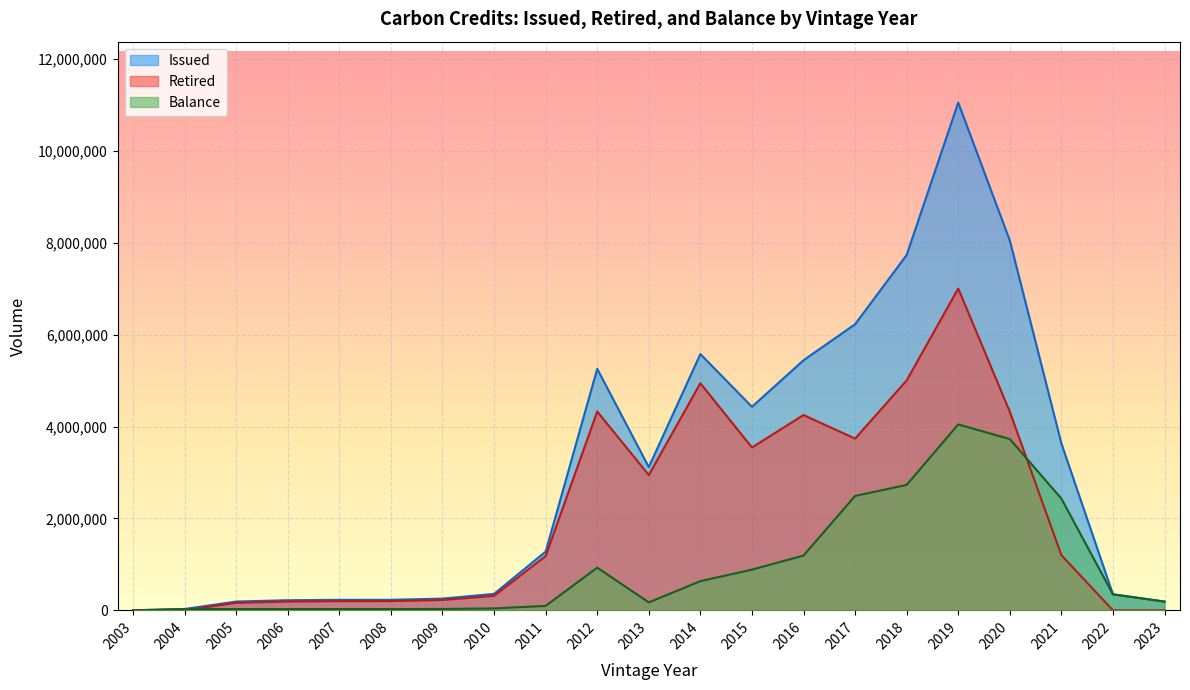

Where does the Balance series first go above 190633?

2012